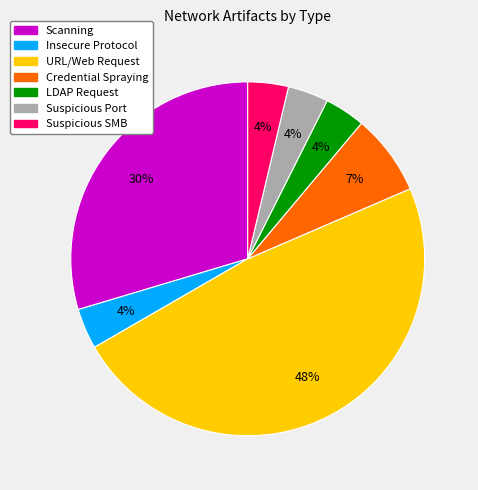

Approximately how many times larger is the value at Suspicious SMB compared to URL/Web Request?

0.1